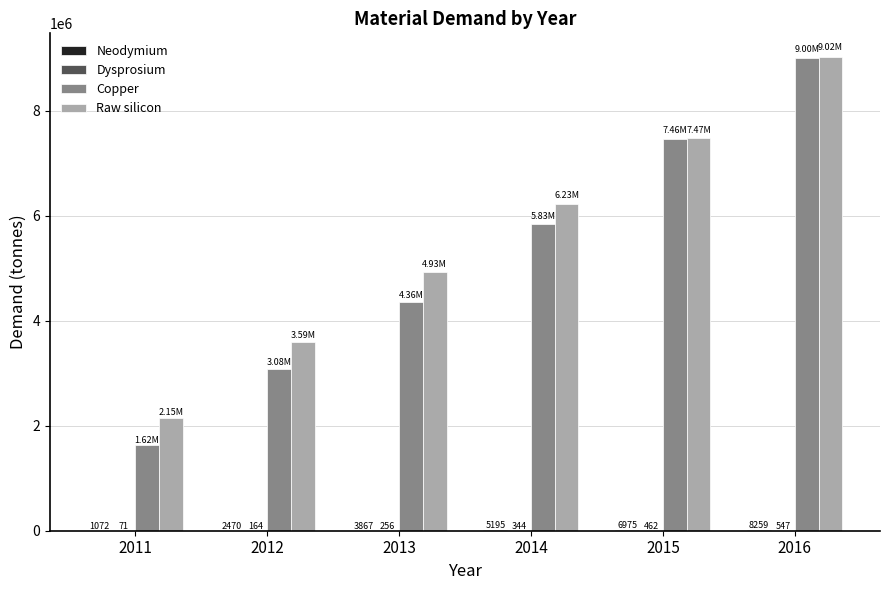

True or false: Copper has a value of 1392247.6 at 2012.

False